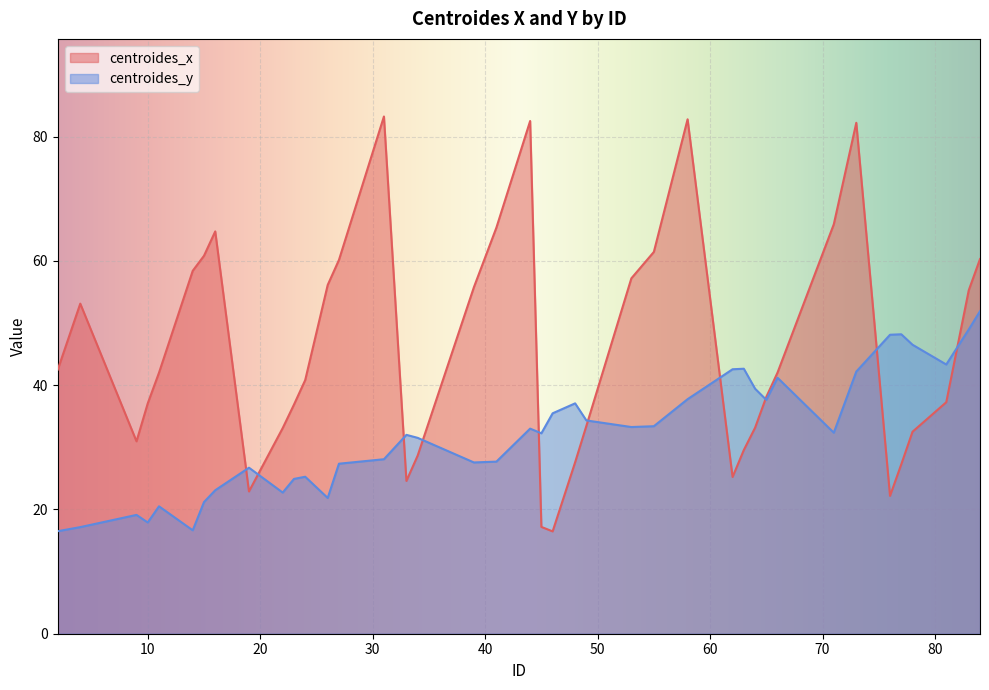

Reading left to right, what are all the values shown in this chart?

centroides_x: 42.5	53.1	31.0	37.1	42.0	58.4	60.8	64.7	22.9	33.1	36.9	40.8	56.1	60.1	83.2	24.6	28.7	55.8	65.3	82.5	17.2	16.5	27.6	33.4	57.2	61.4	82.8	25.2	29.6	33.1	38.1	42.0	65.9	82.2	22.2	27.3	32.5	37.2	55.3	60.3
centroides_y: 16.5	17.2	19.1	17.9	20.5	16.6	21.2	23.1	26.7	22.7	24.9	25.3	21.8	27.4	28.1	32.0	31.5	27.6	27.7	33.0	32.2	35.5	37.1	34.3	33.3	33.4	37.7	42.6	42.6	39.4	37.6	41.2	32.3	42.2	48.1	48.2	46.5	43.3	49.0	51.9